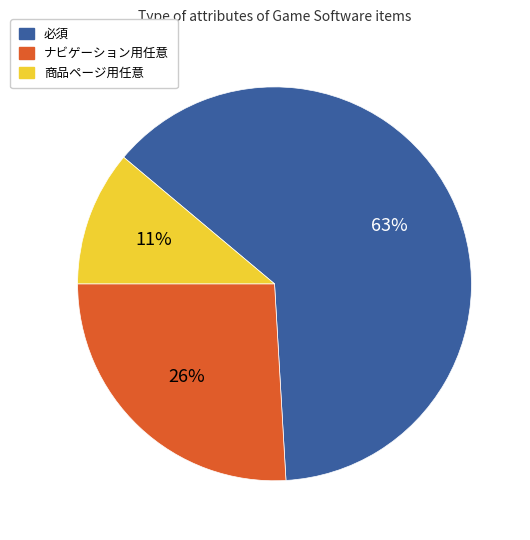

To the nearest percent, what is the difference between the ナビゲーション用任意 and 商品ページ用任意 slice percentages?

15%